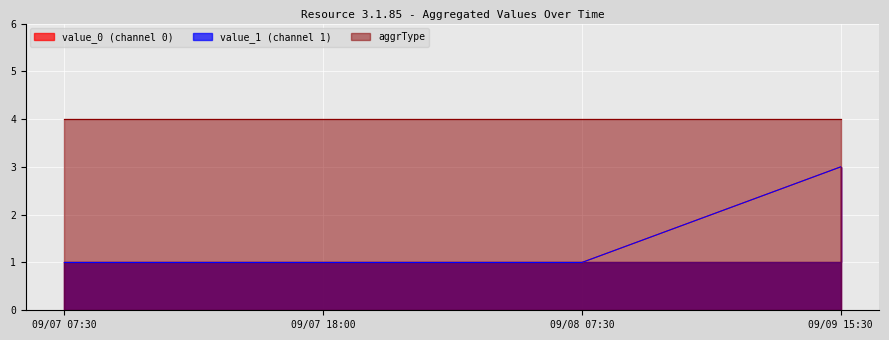

What is the lowest value of the value_1 series?

1